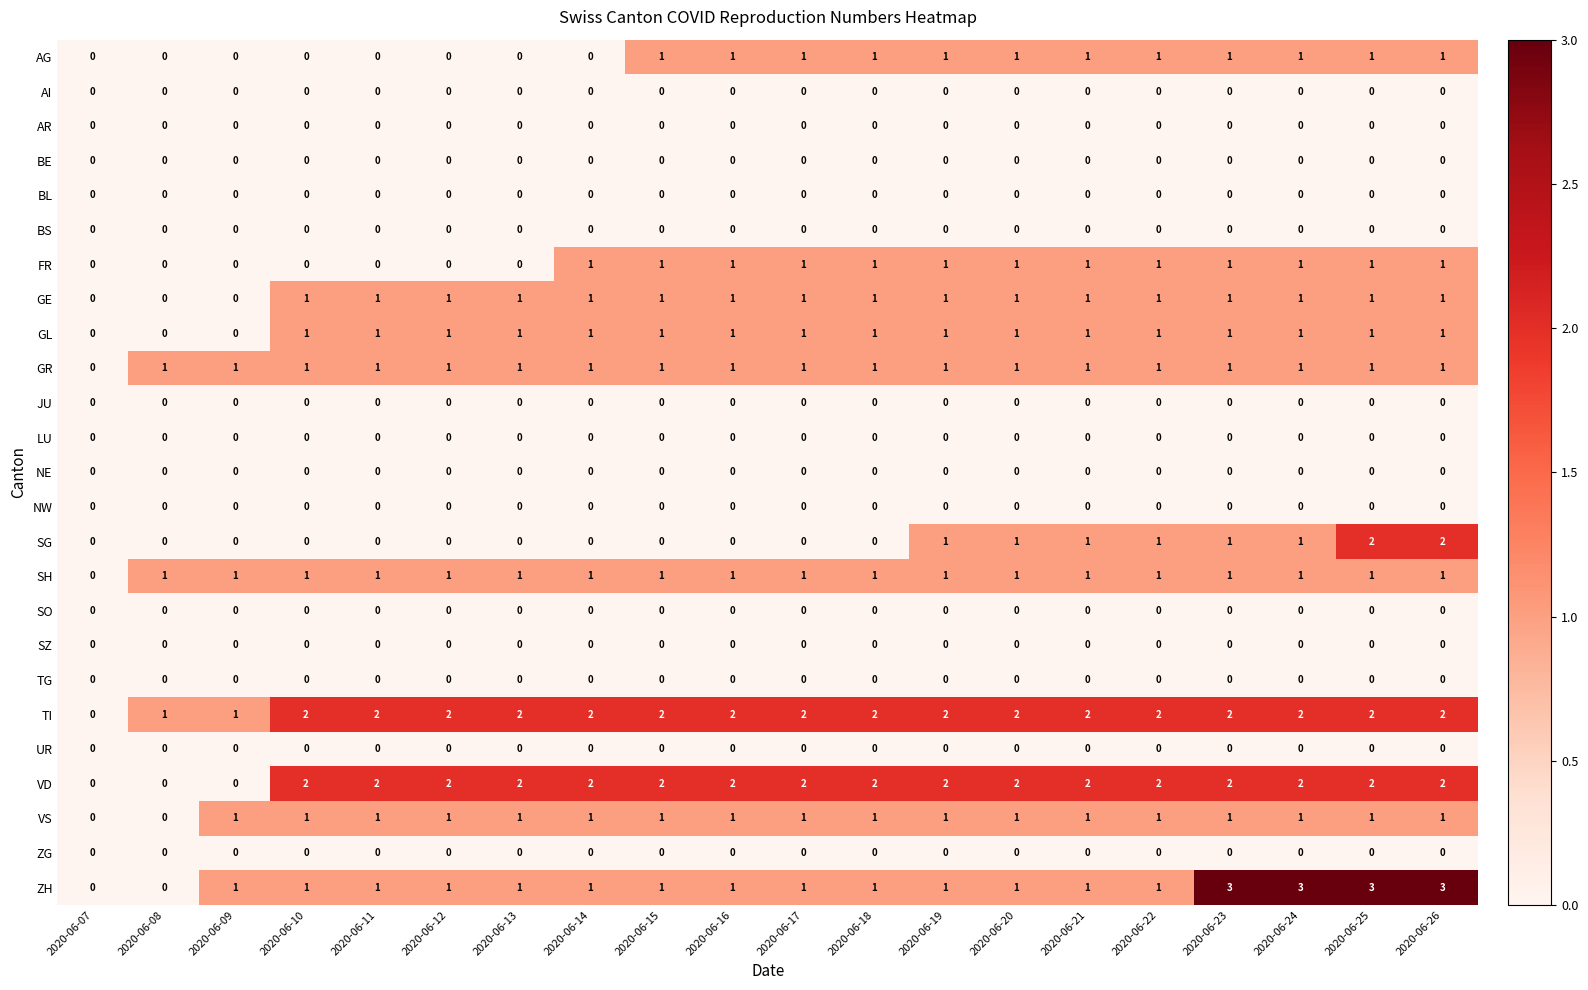

Where is GR nearest to the value 0?

2020-06-07